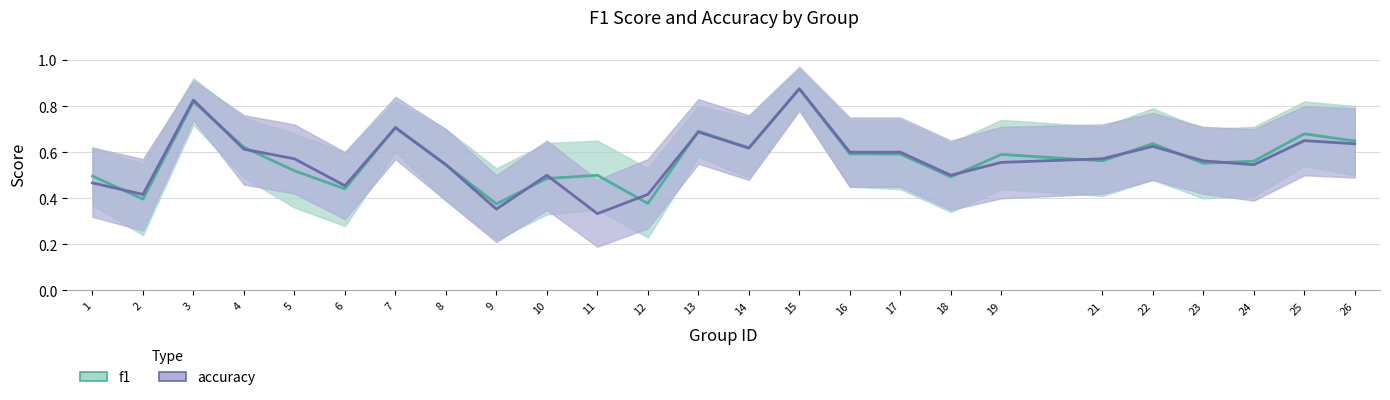

Which series has the largest total across all categories?

f1